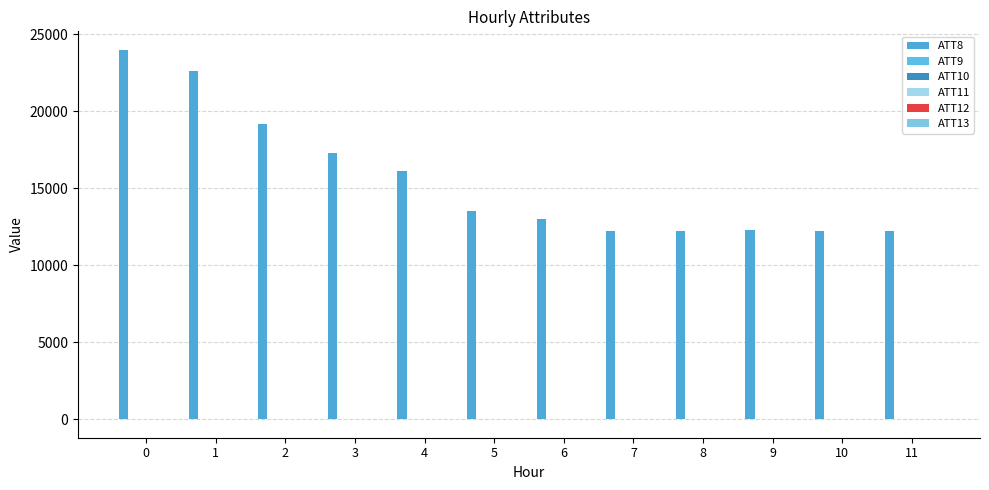

Where is ATT13 nearest to the value -4?

11